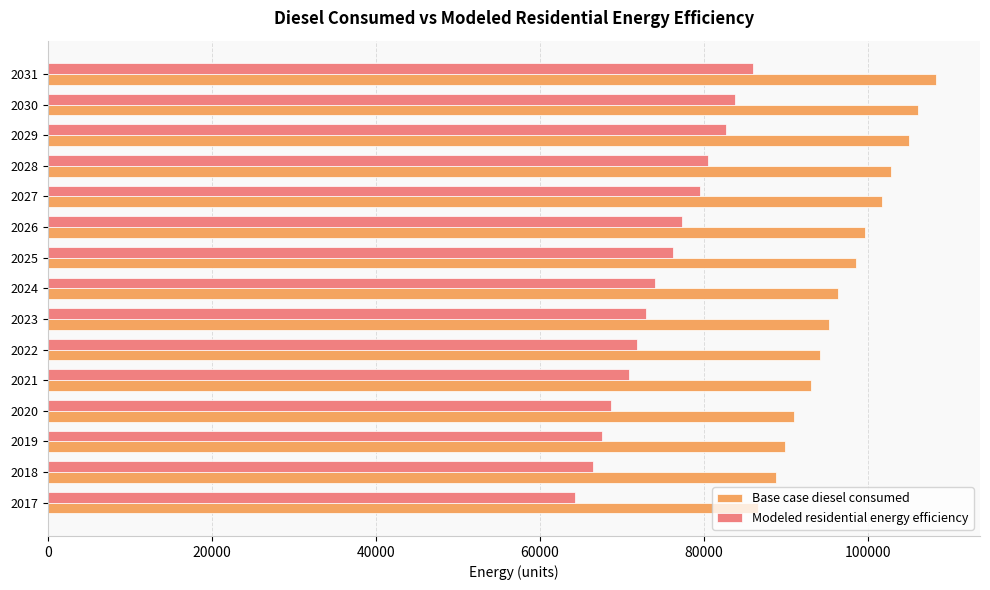

At how many categories does at least one series exceed 85512?

15